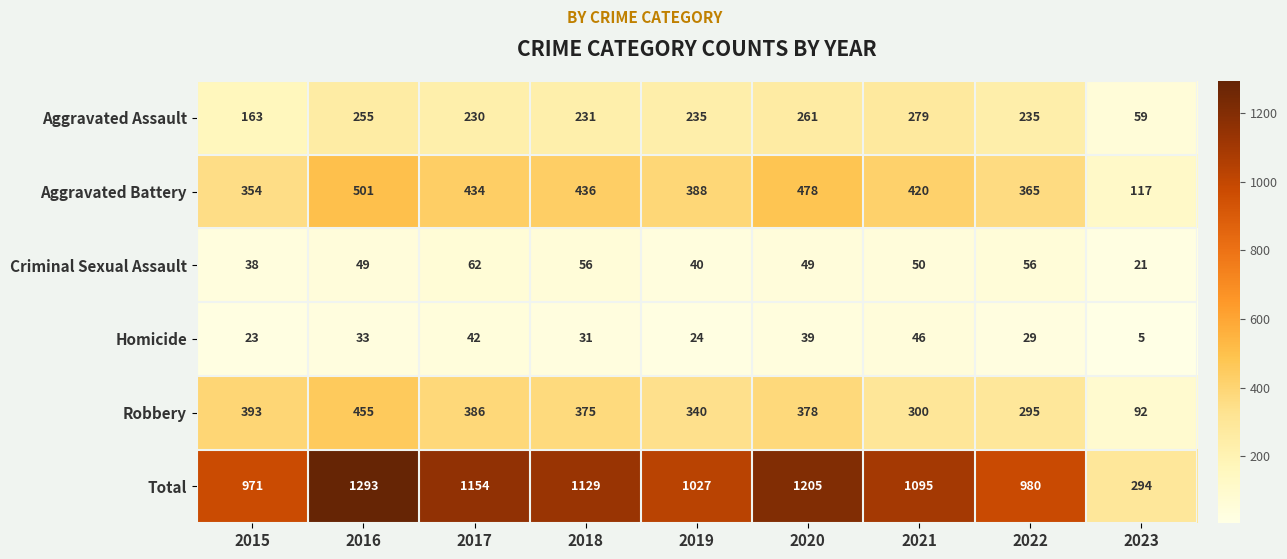

The Criminal Sexual Assault series shows 79 at 2016. True or false?

False